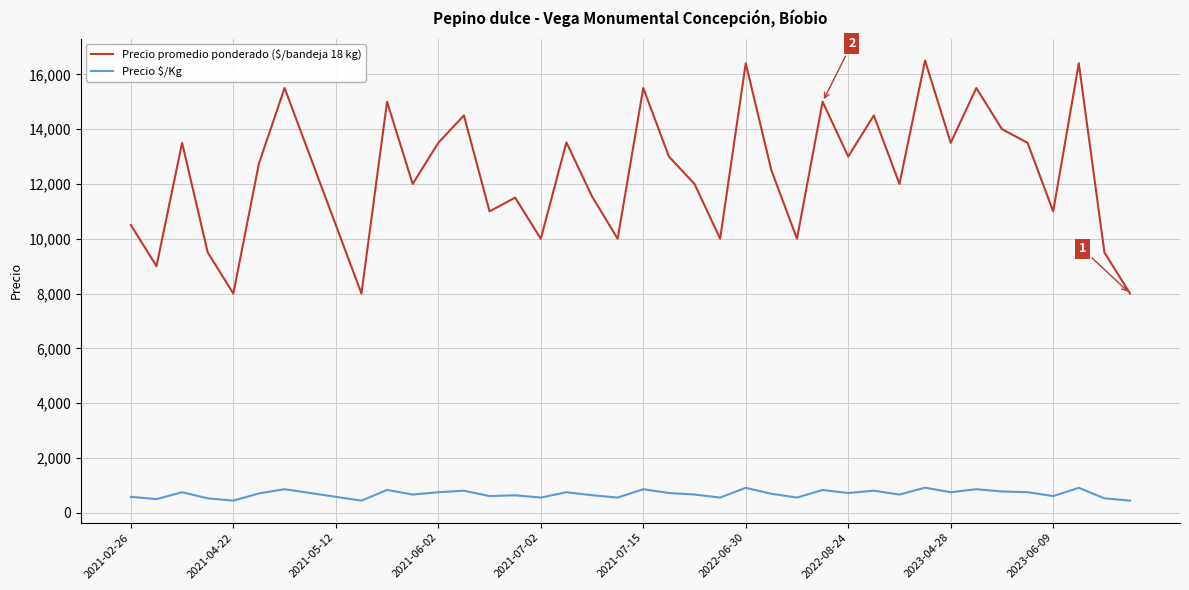

Which series has the largest total across all categories?

Precio promedio ponderado ($/bandeja 18 kg)